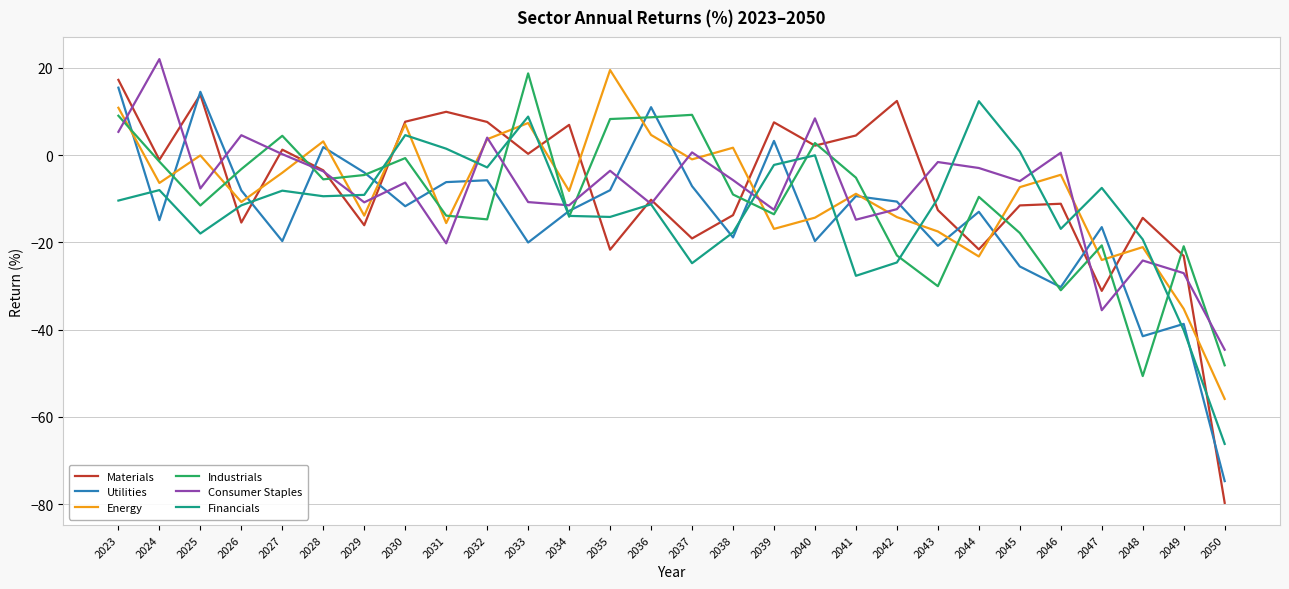

What value does the Energy series have at 2050?

-55.9